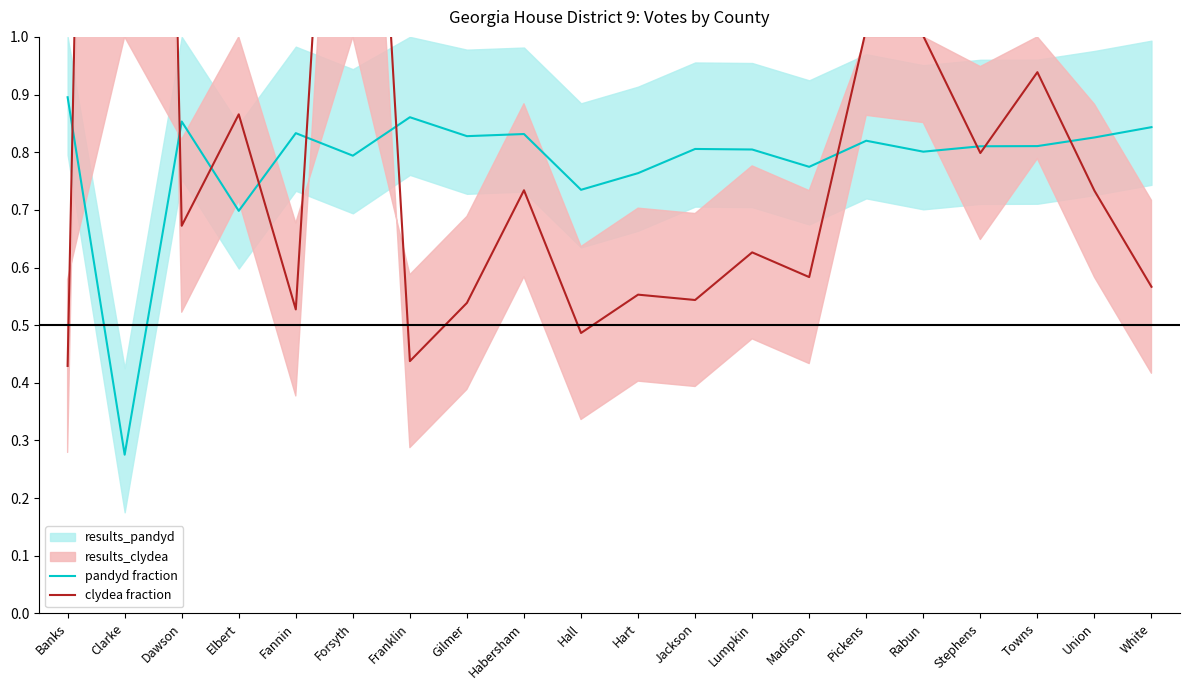

List the series in order of their peak value, lowest first.

pandyd fraction, clydea fraction